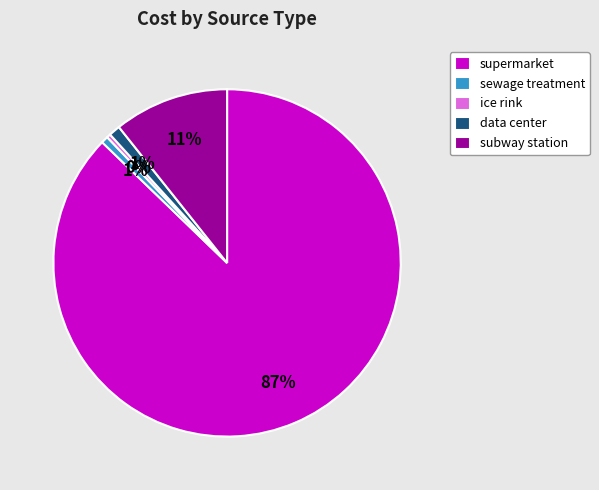

Which has a higher value, data center or ice rink?

data center